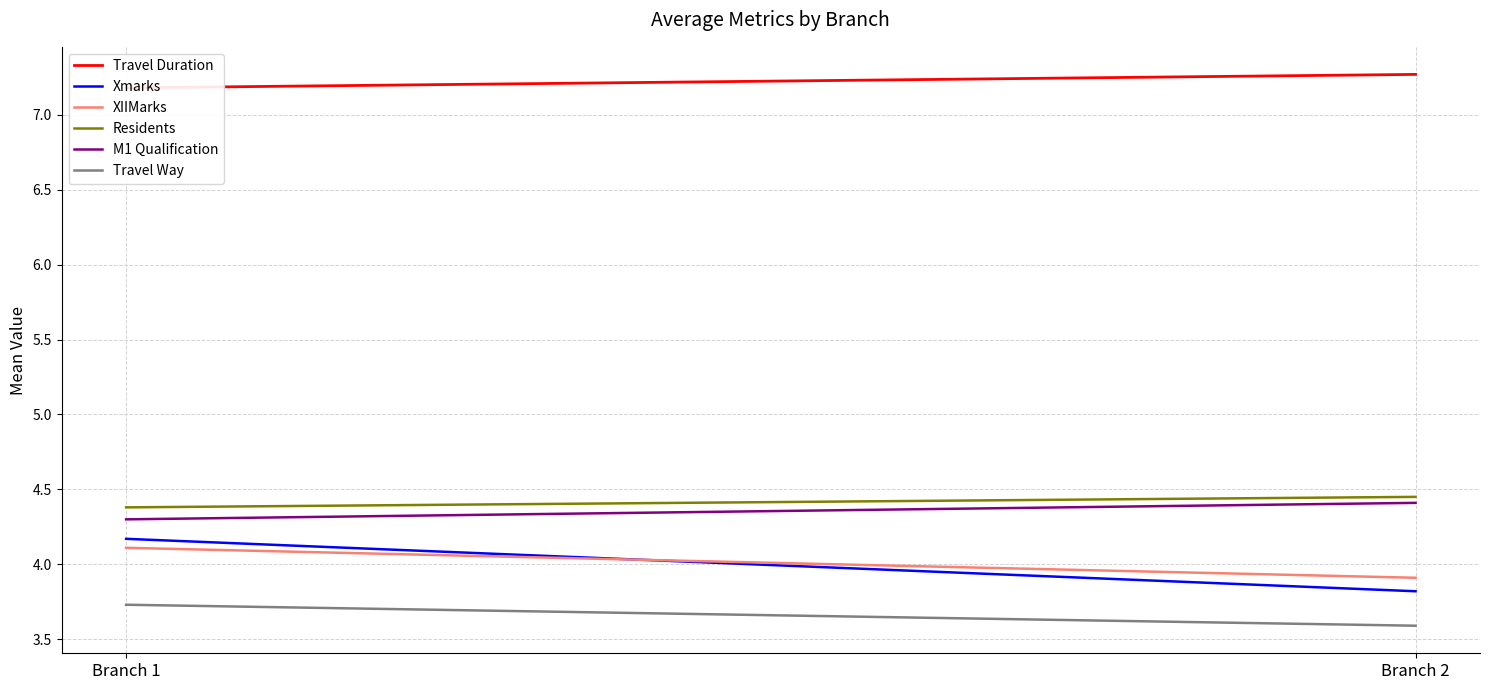

What is the value of the Travel Way point at the 1st from the left?

3.7